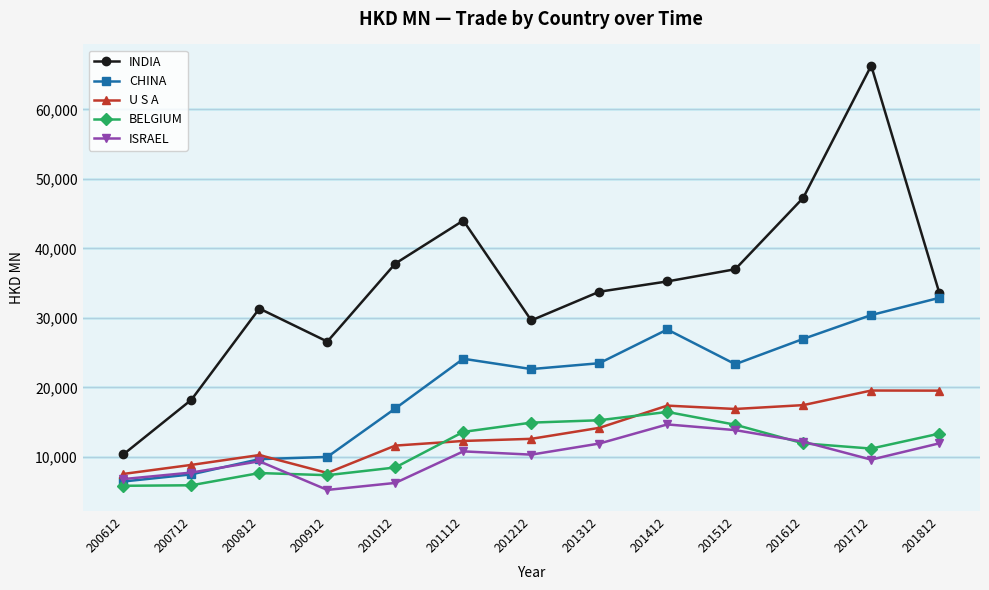

What is the lowest value of the BELGIUM series?

5853.0